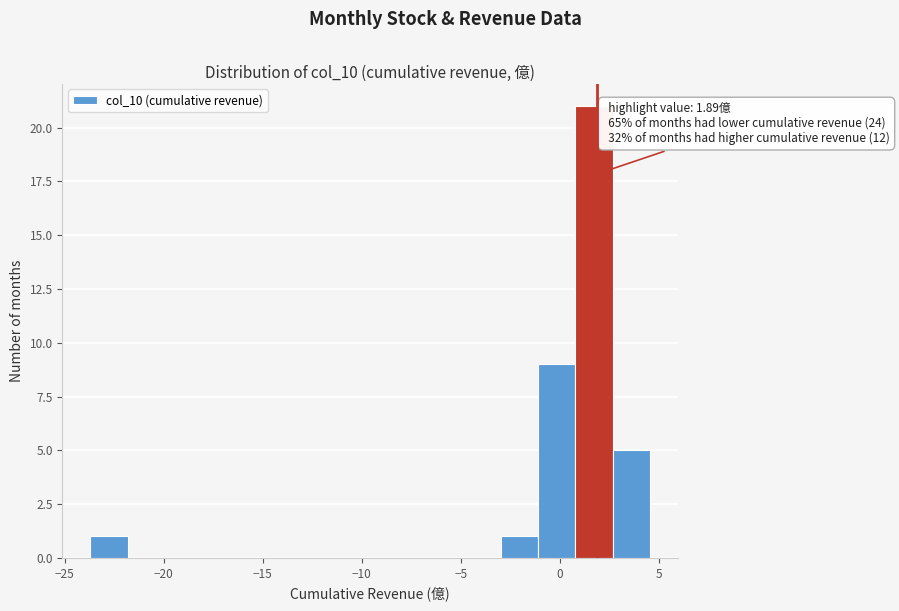

Around what value on the x-axis is the tallest bar? Give the approximate position of its centre, as read against the axis.

1.5